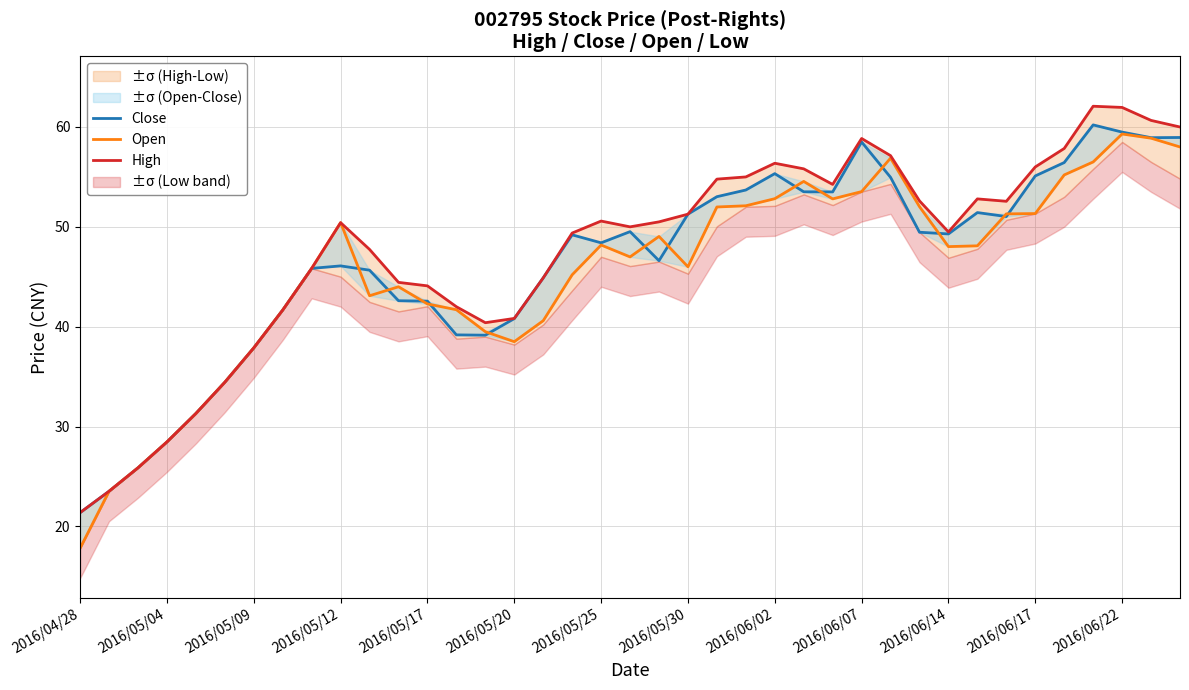

True or false: High and Open intersect in this chart.

False